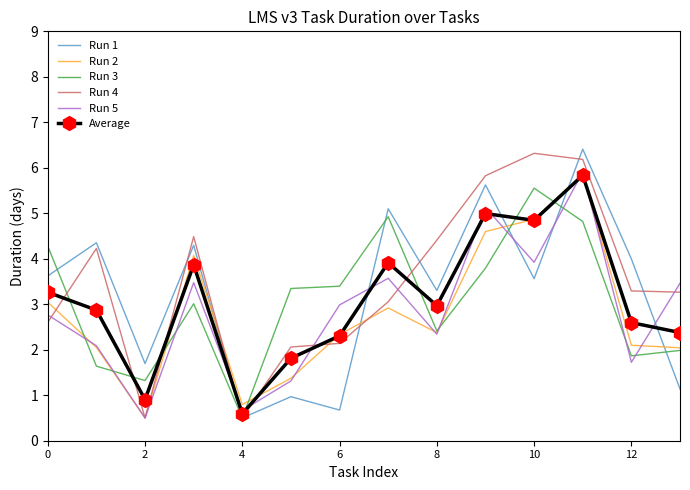

What is the minimum value shown in the chart?

0.5